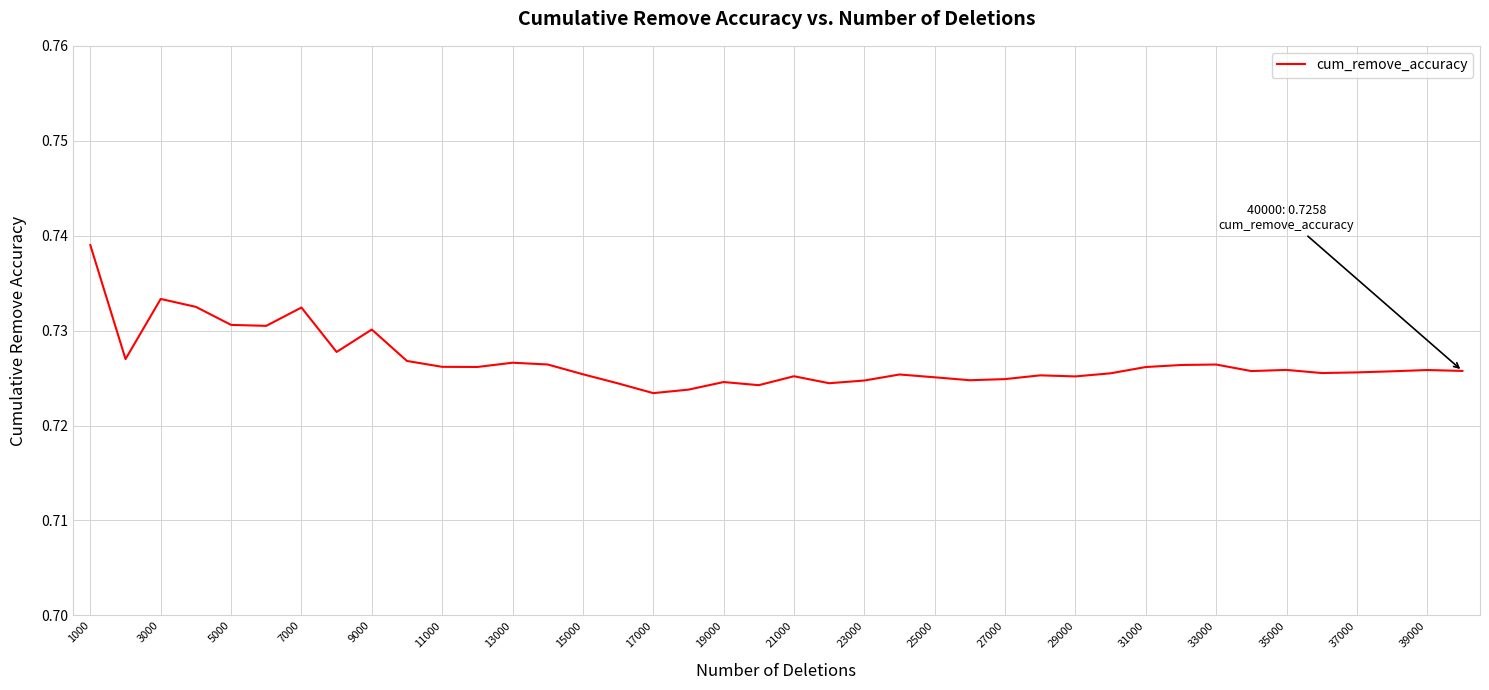

What is the maximum value shown in the chart?

0.7